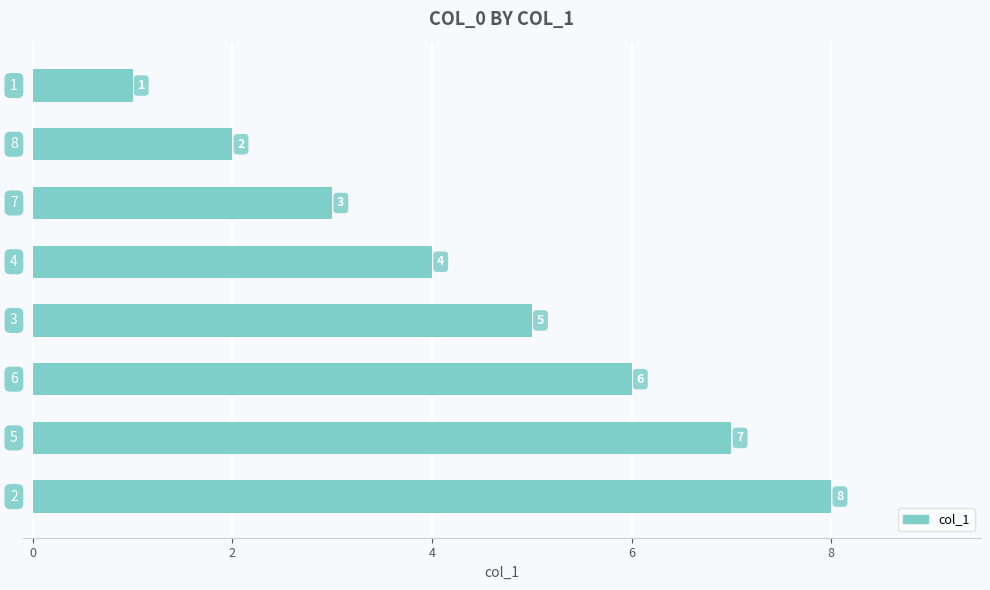

What is the sum of all values?

36